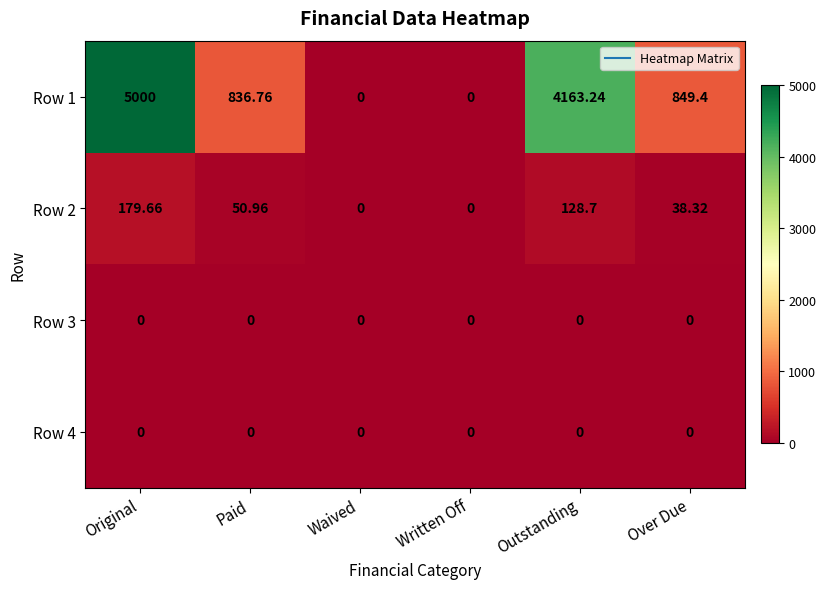

Which series has the widest spread of values?

Row 1